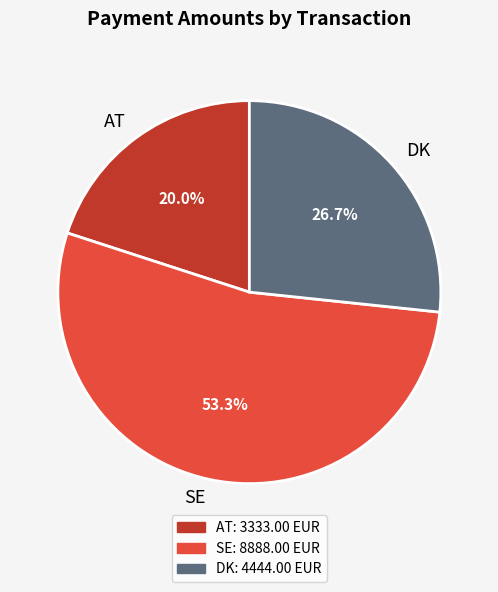

What is the total percentage of DK and AT?

46.7%